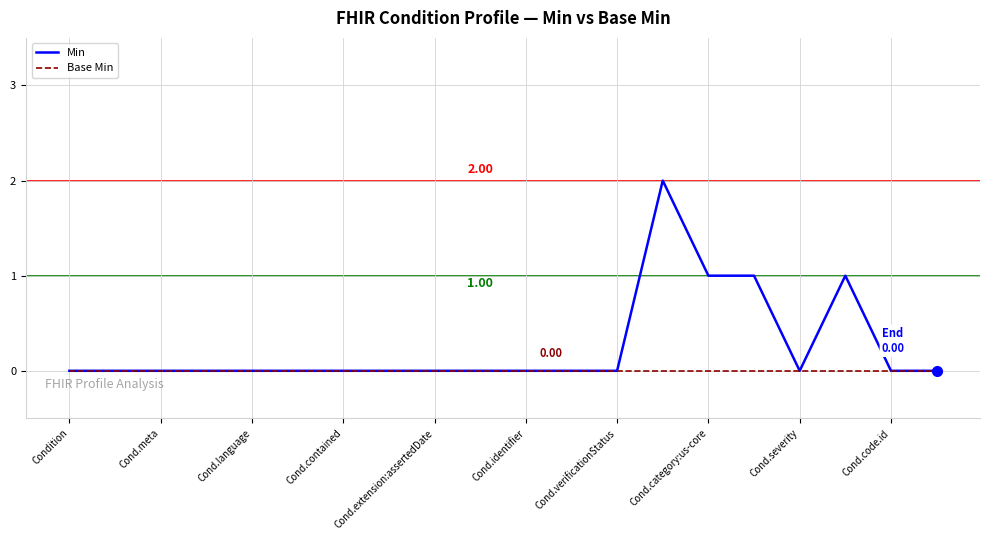

Which series has the largest total across all categories?

Min